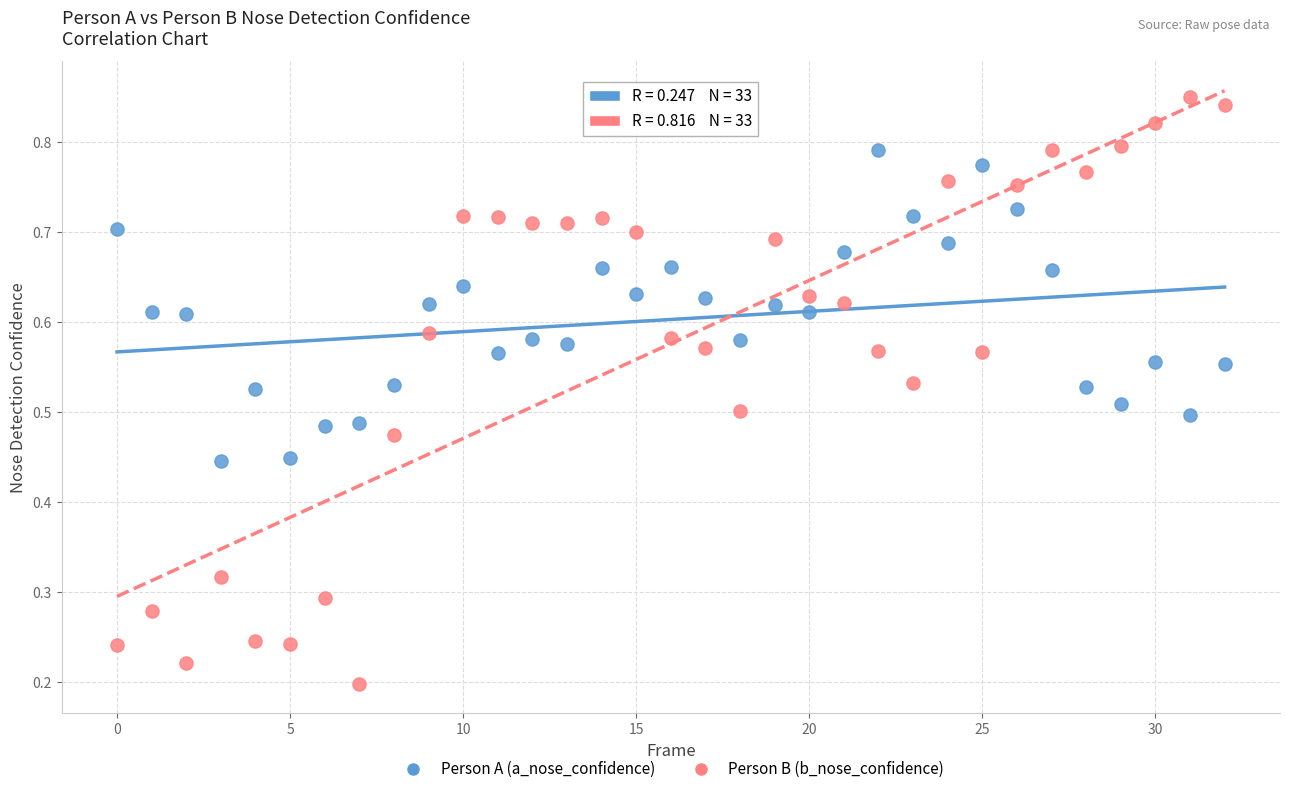

Which series contains the lowest Y value?

Person B (b_nose_confidence)